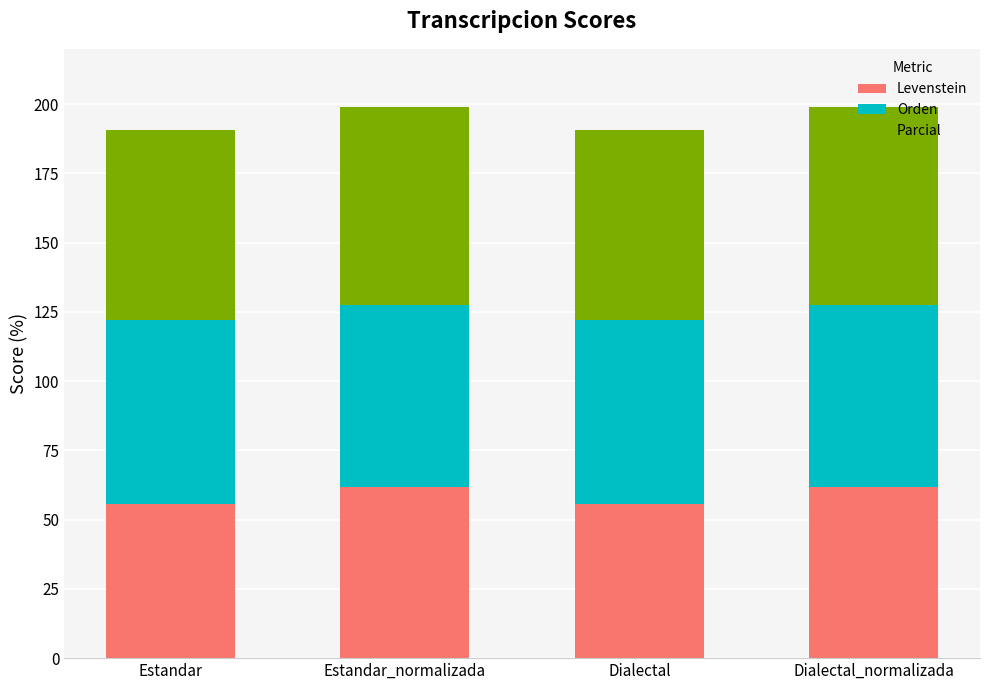

What is the difference between the second highest and second lowest values in the Levenstein series?

6.1